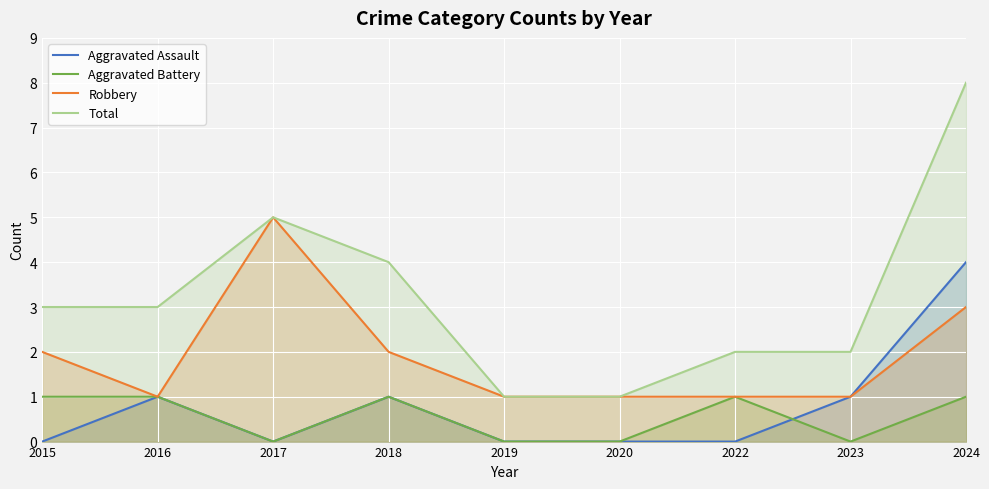

Between 2019 and 2024, which is larger?

2024